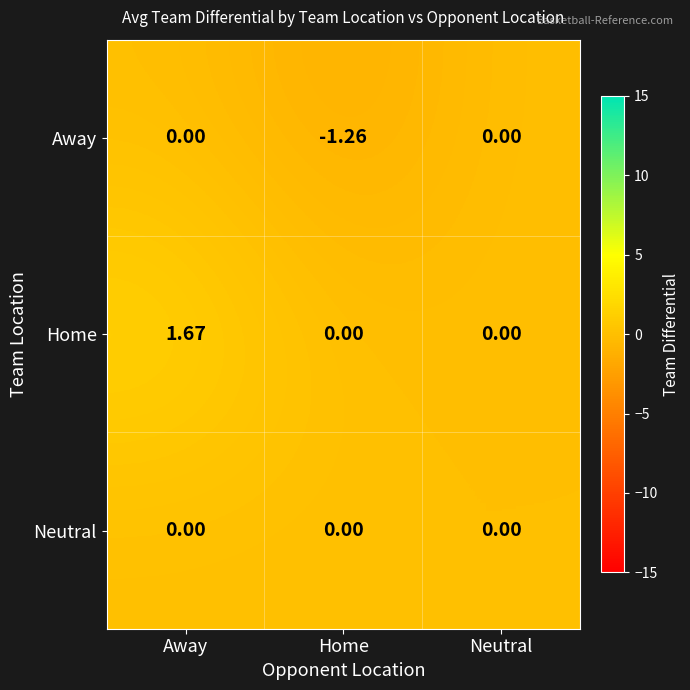

Which series has the largest range (max minus min)?

Home